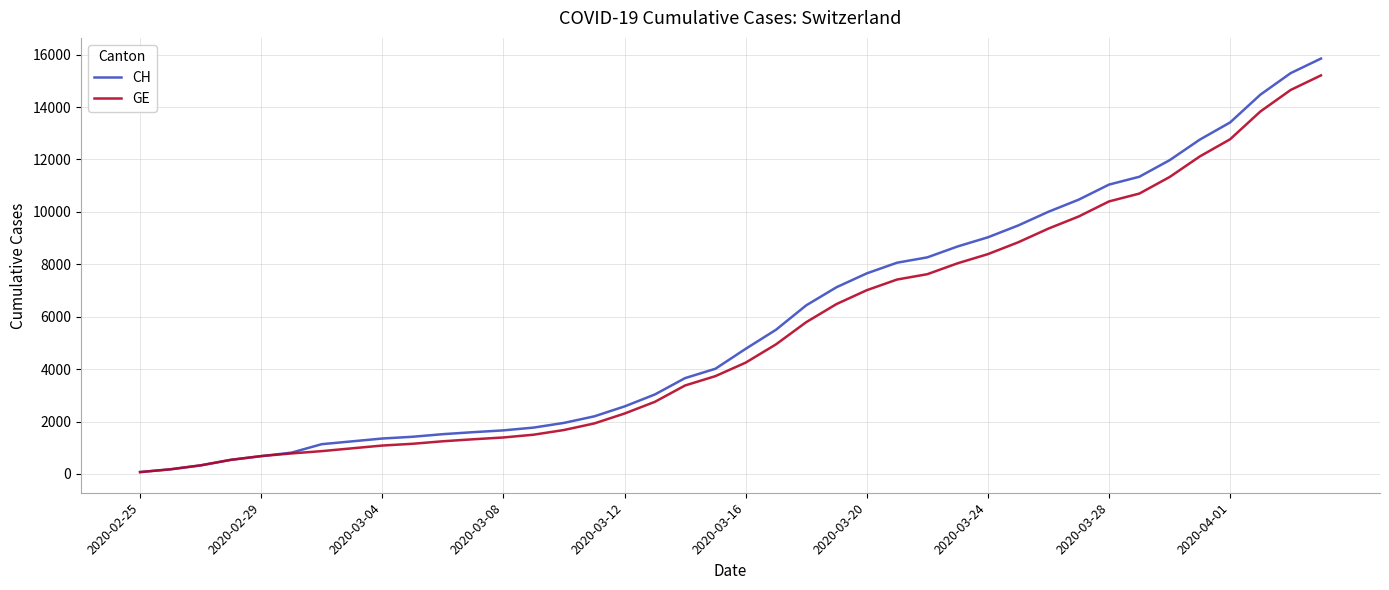

Which series has the largest range (max minus min)?

CH